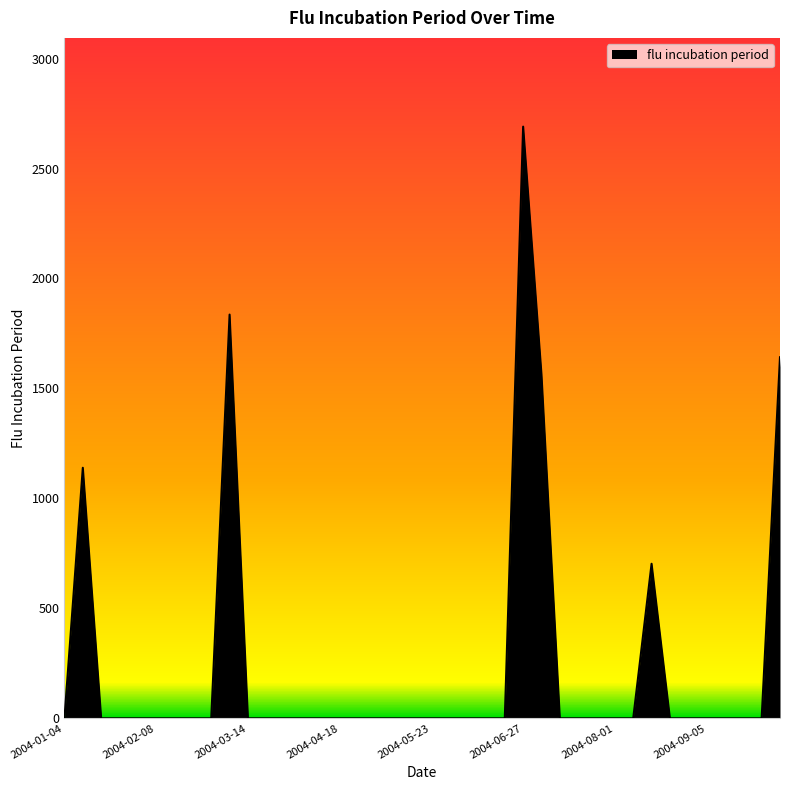

What is the difference between the maximum and minimum values?

2690.6